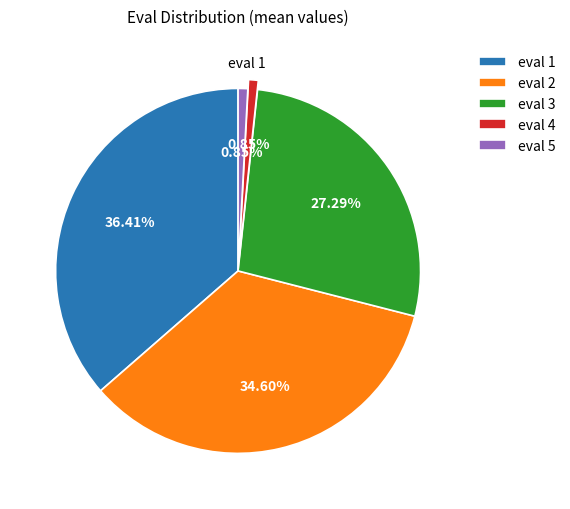

Is there any slice that represents more than half of the pie?

No